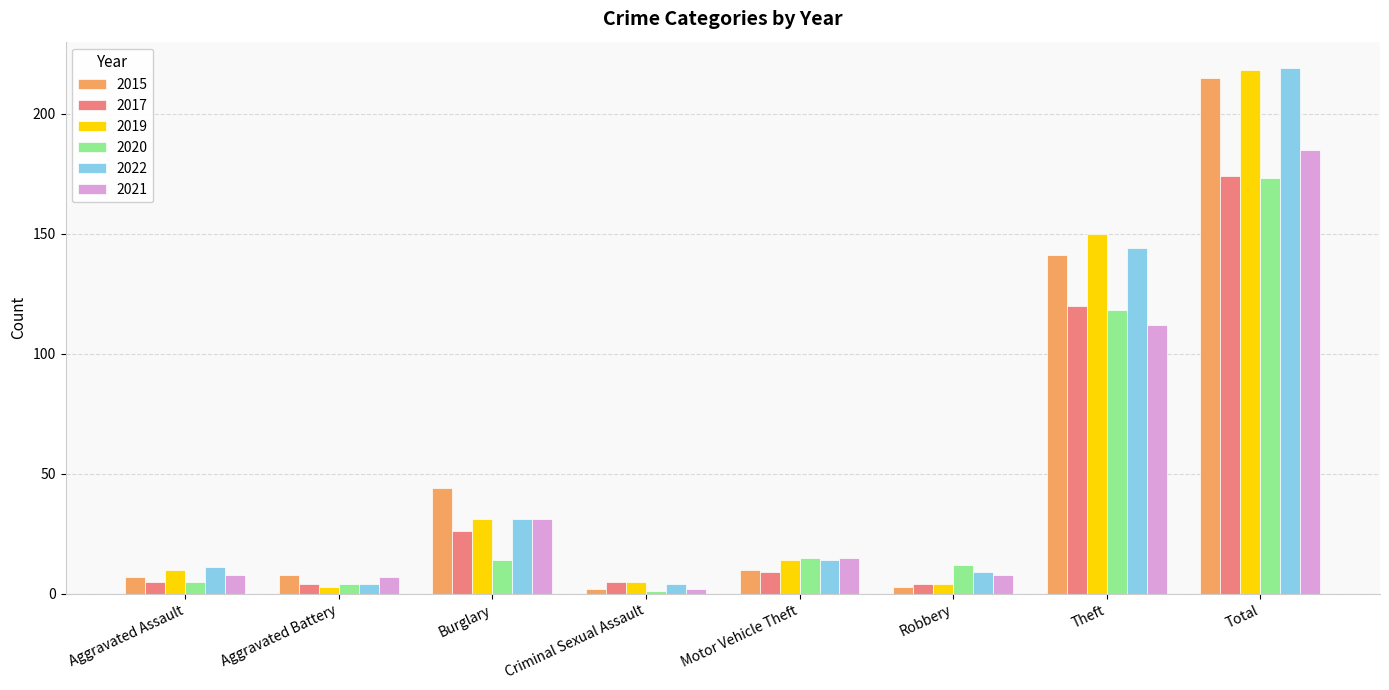

Which category has the lowest value in the 2021 series?

Criminal Sexual Assault